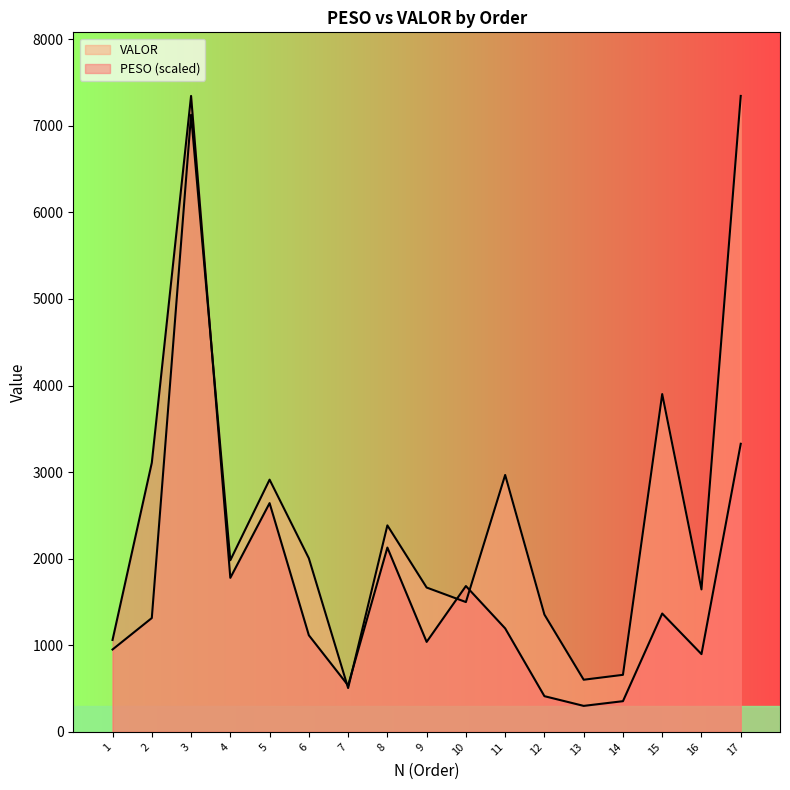

Where is the first local minimum for PESO?

4